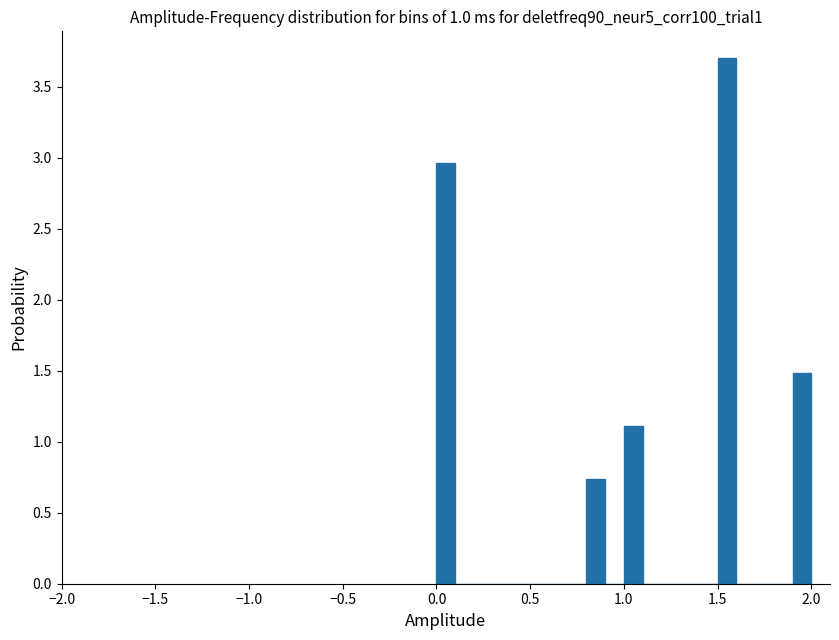

Read against the x-axis, roughly where is the centre of the tallest bar?

1.55